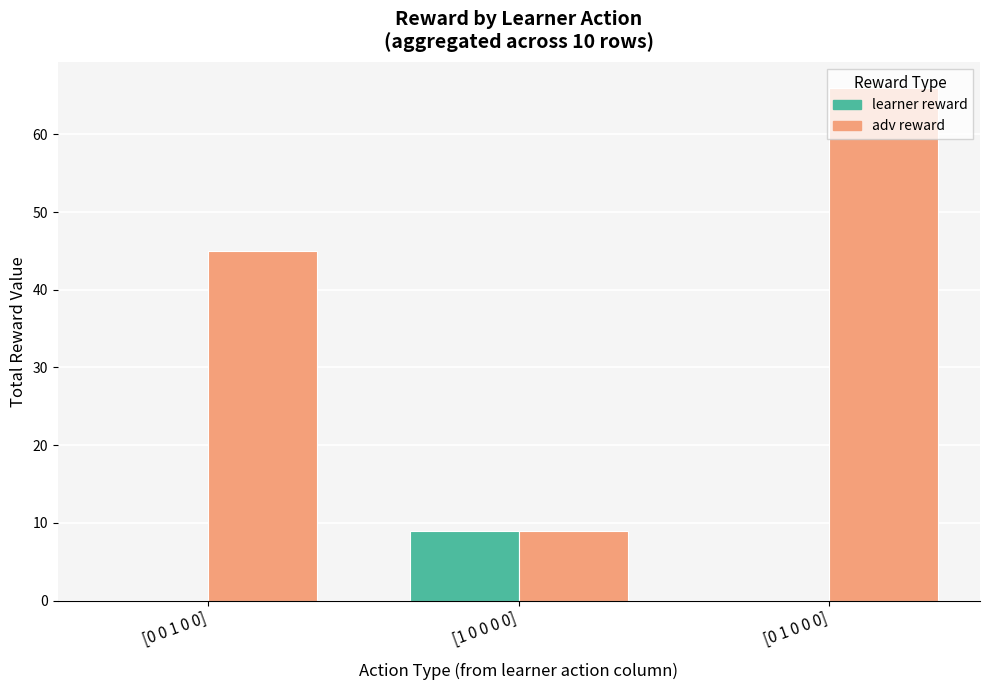

Are the bars grouped side by side (vs. stacked)?

Yes